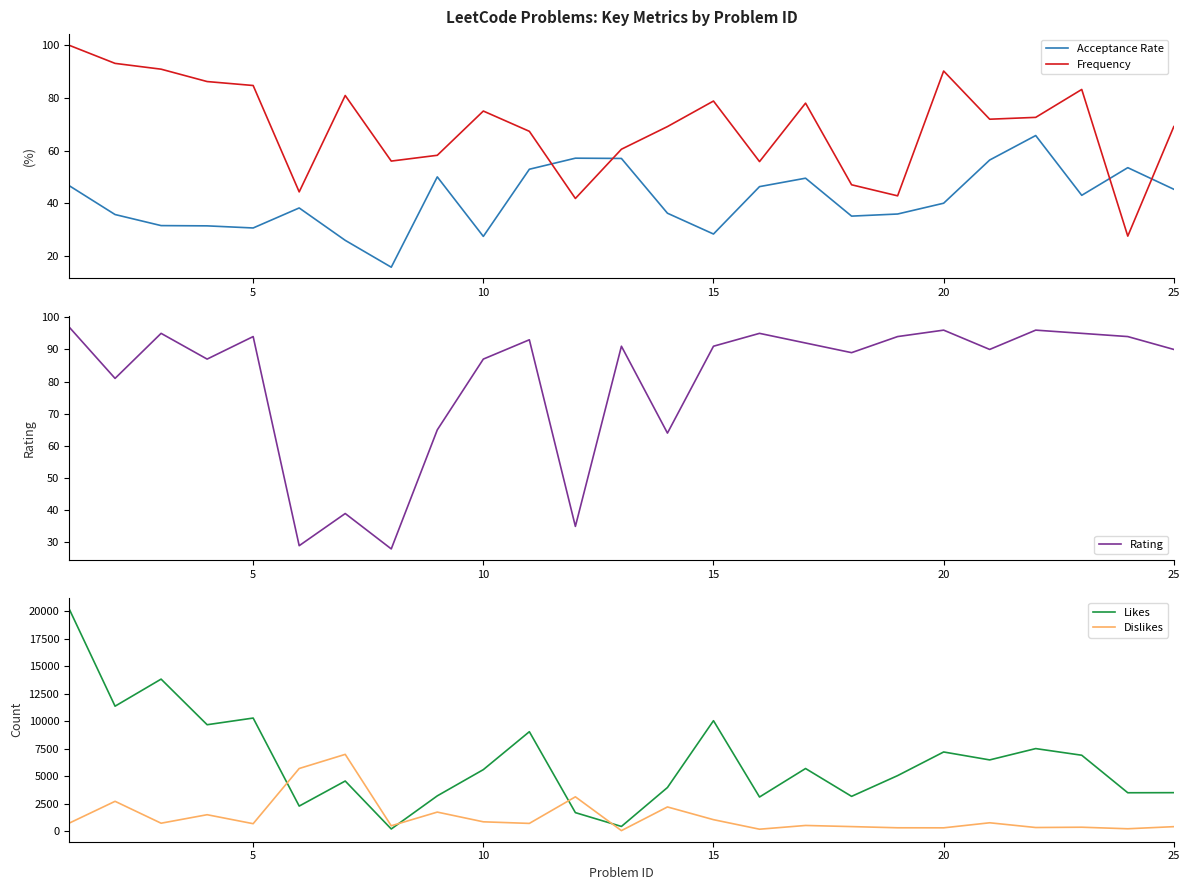

True or false: Frequency and Acceptance Rate cross at least once.

True